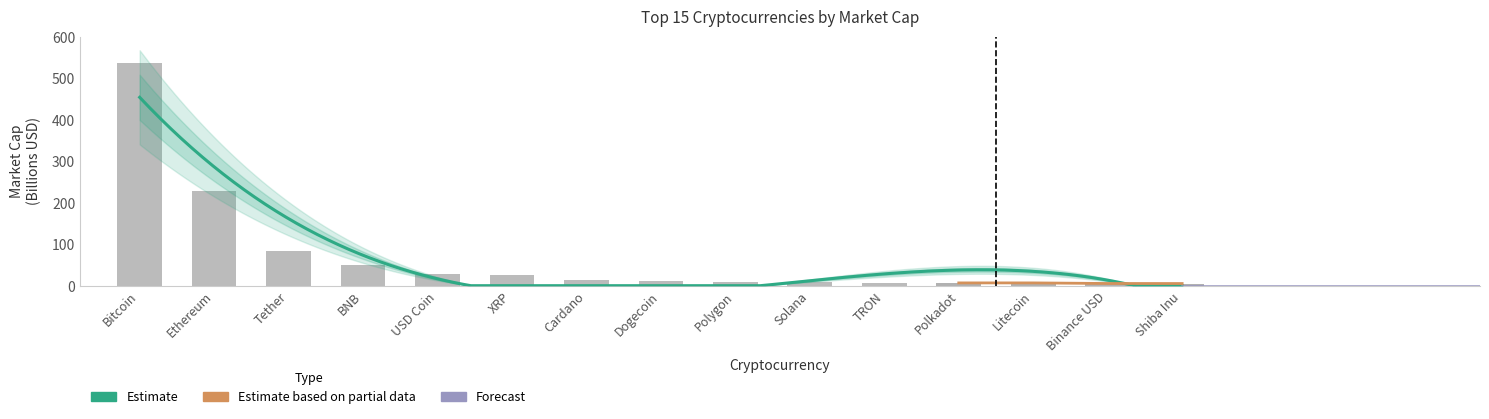

What is the label of the 1st bar from the right?

Shiba Inu